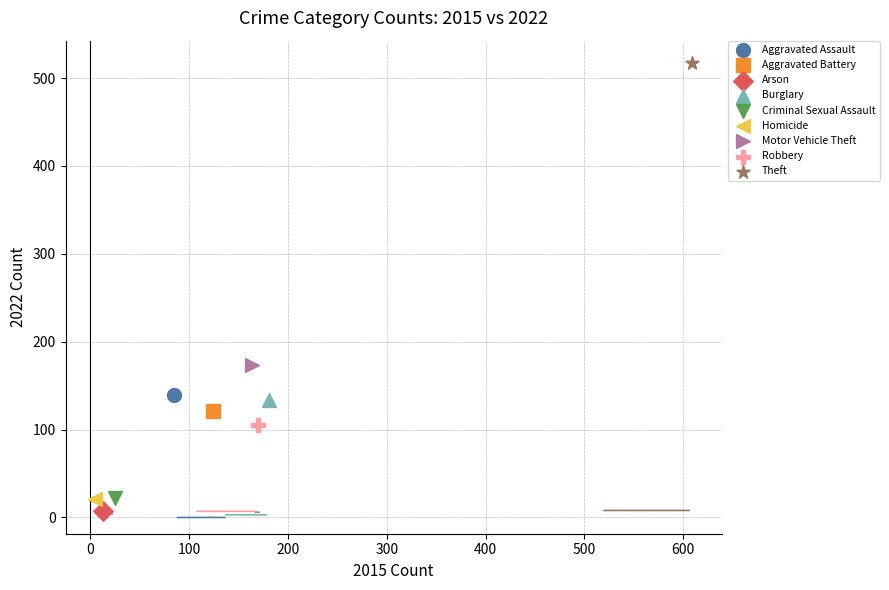

Which series contains the highest Y value?

Theft